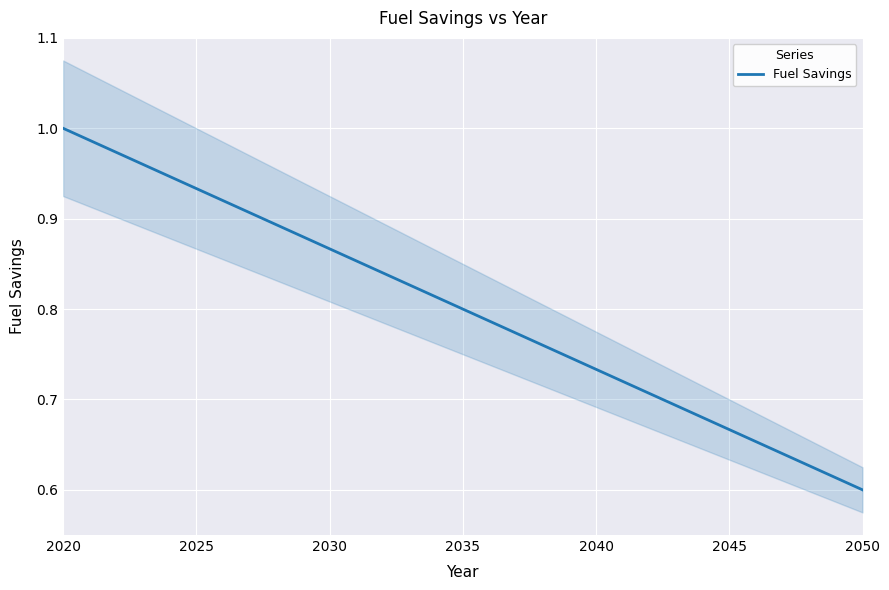

What is the sum of all values?

24.8